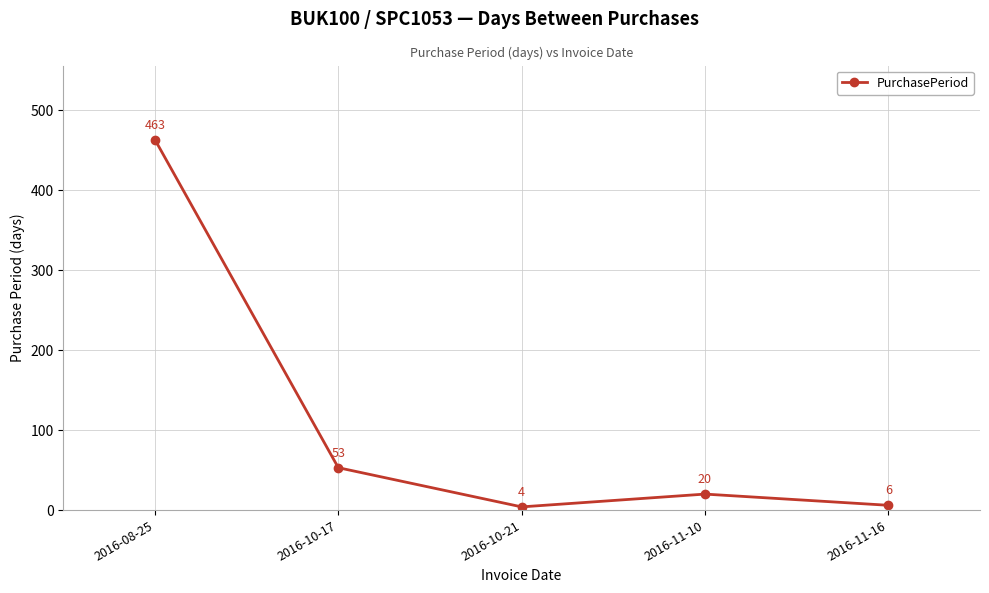

Read the value at 2016-11-10.

20